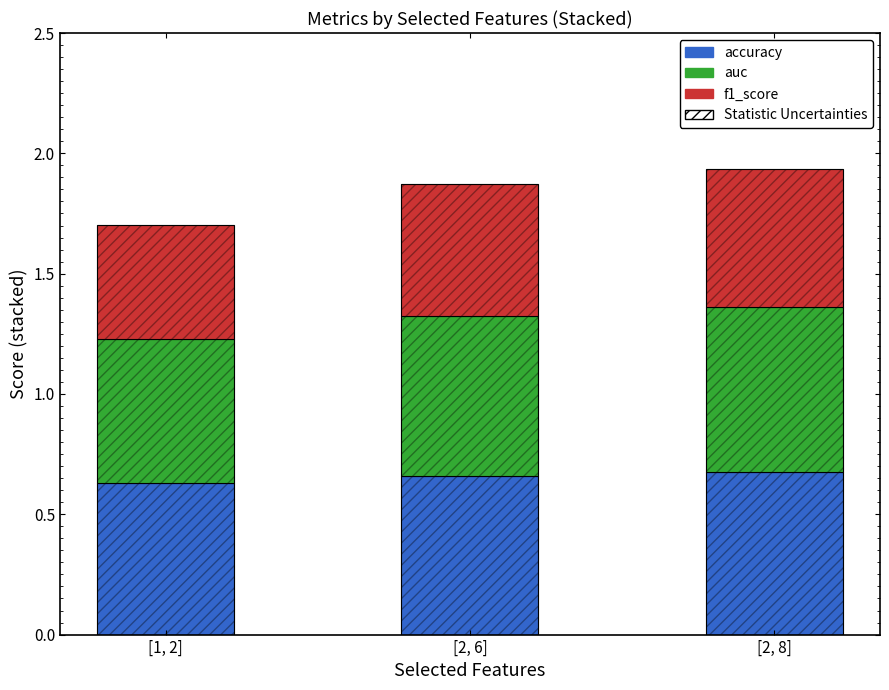

What is the difference between the highest and lowest values at [2, 8]?

0.1